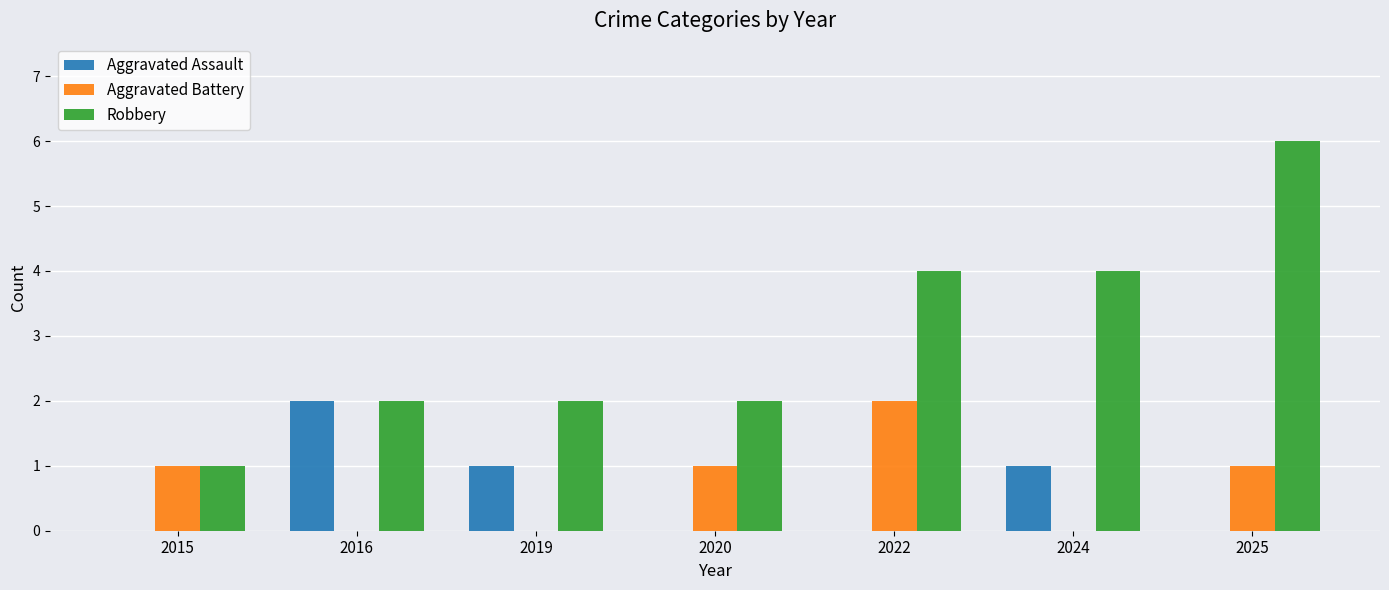

At which category is the sum across all series the highest?

2025